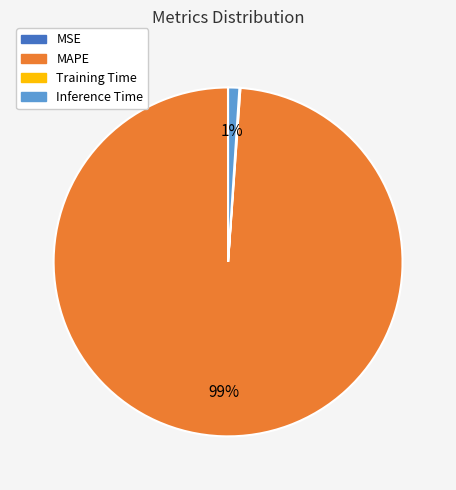

Does any single category account for the majority?

Yes